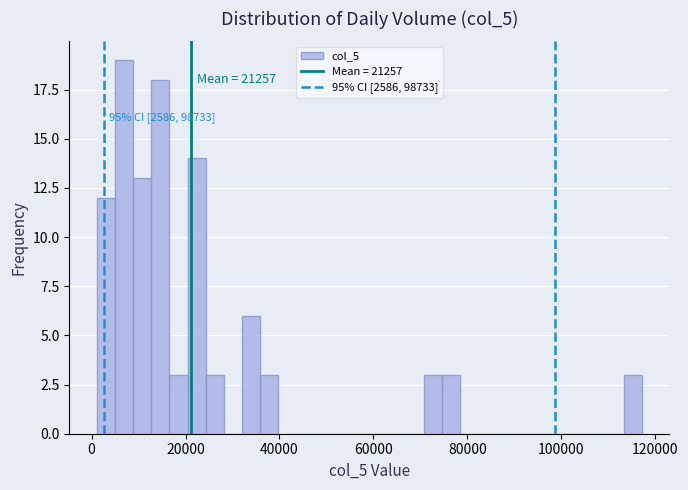

Around what value on the x-axis is the tallest bar? Give the approximate position of its centre, as read against the axis.

6000